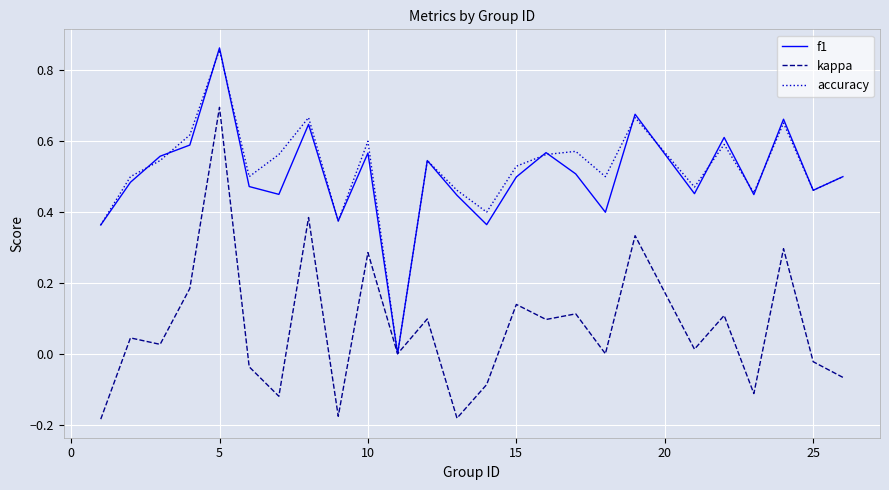

Does the chart have visible grid lines?

Yes